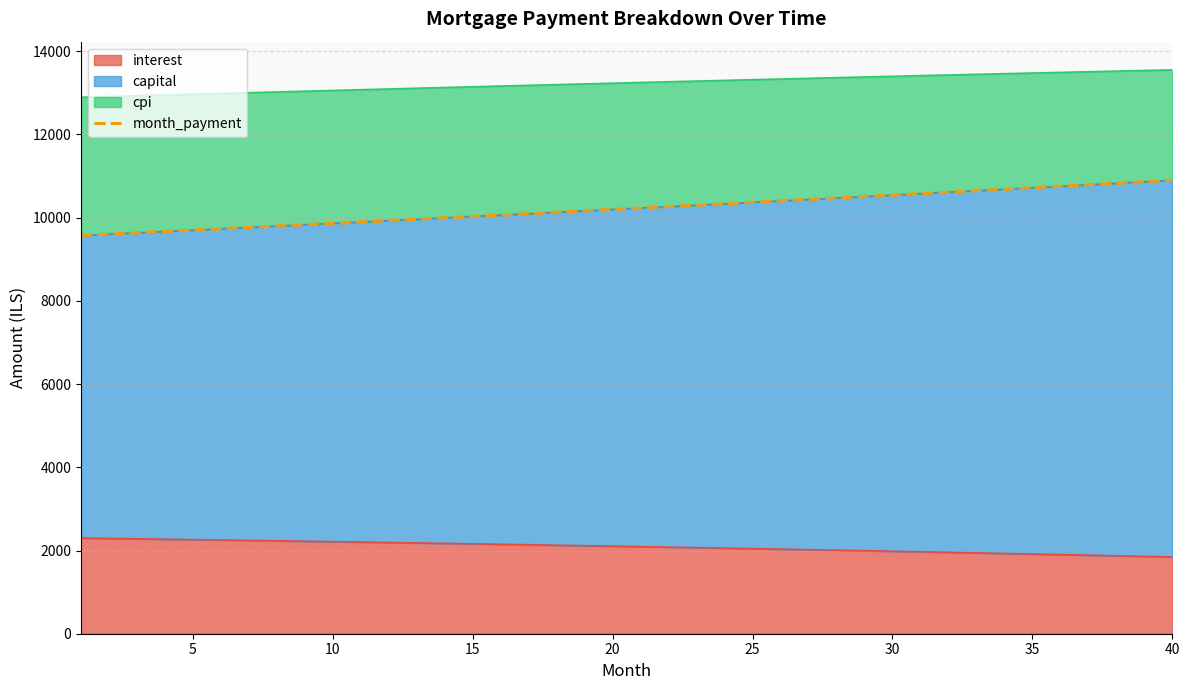

Does the chart have visible grid lines?

Yes